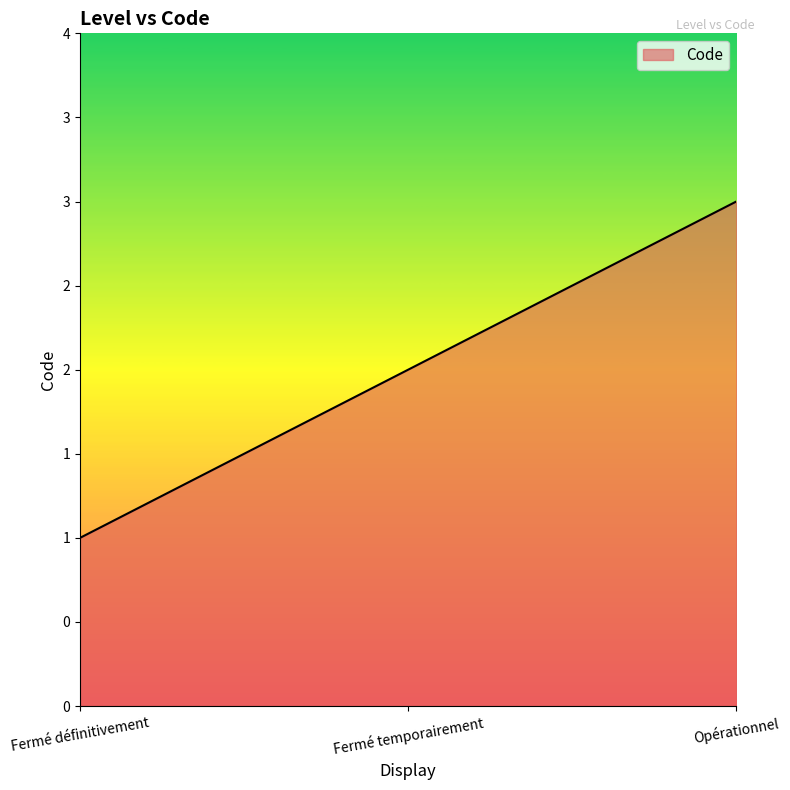

Is this an area chart (filled region under the line)?

Yes